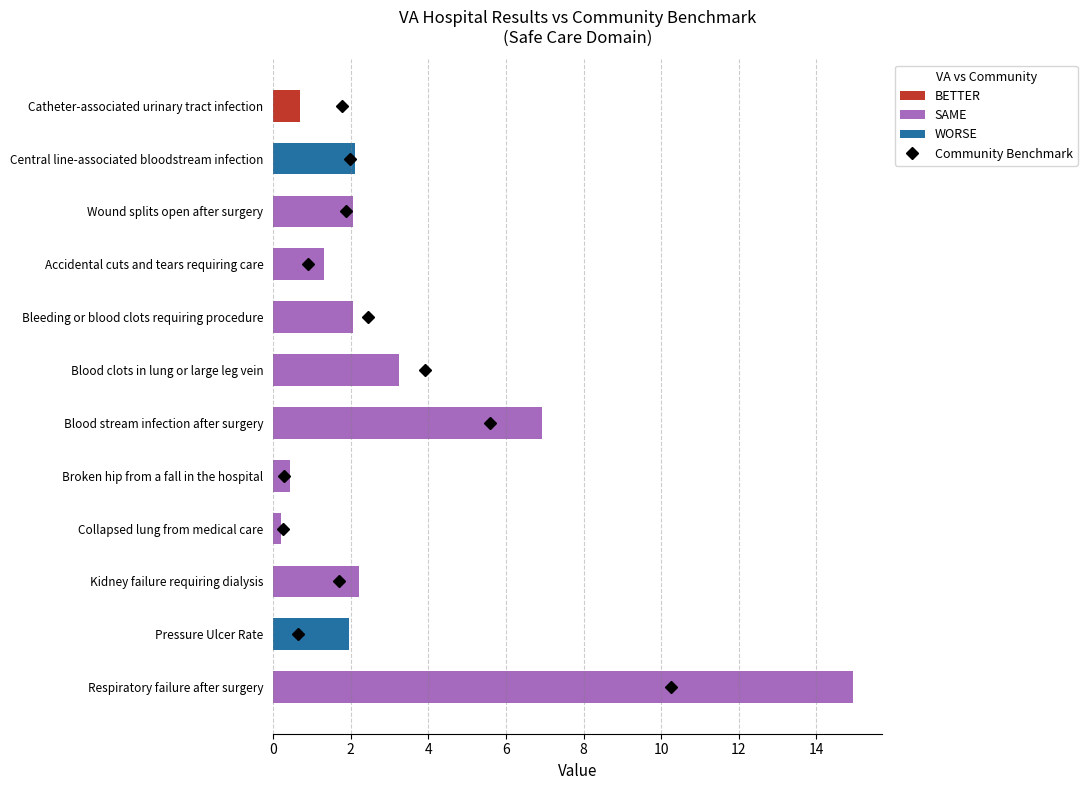

At which category does the chart reach its minimum across all series?

Collapsed lung from medical care